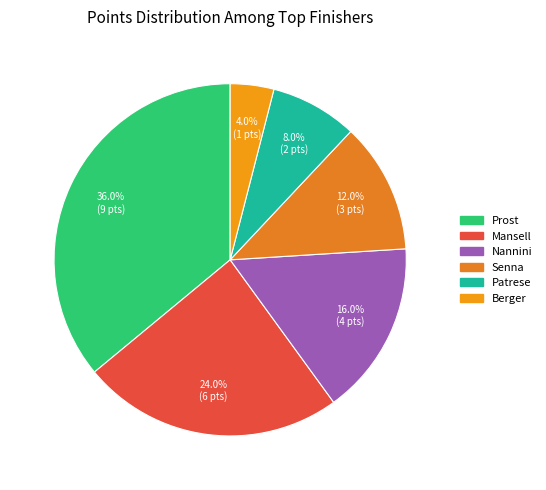

Which slice is the largest?

Prost